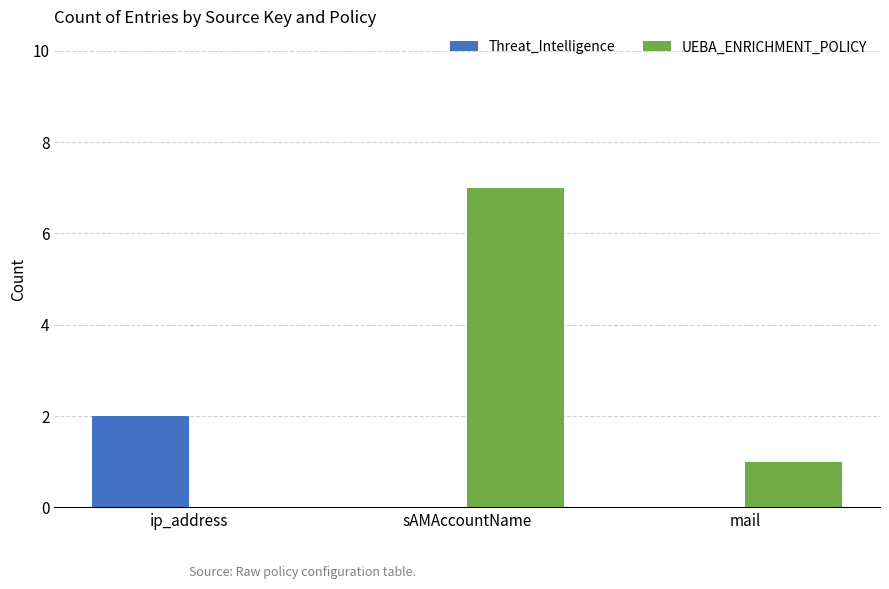

The value of UEBA_ENRICHMENT_POLICY at ip_address is -3. True or false?

False